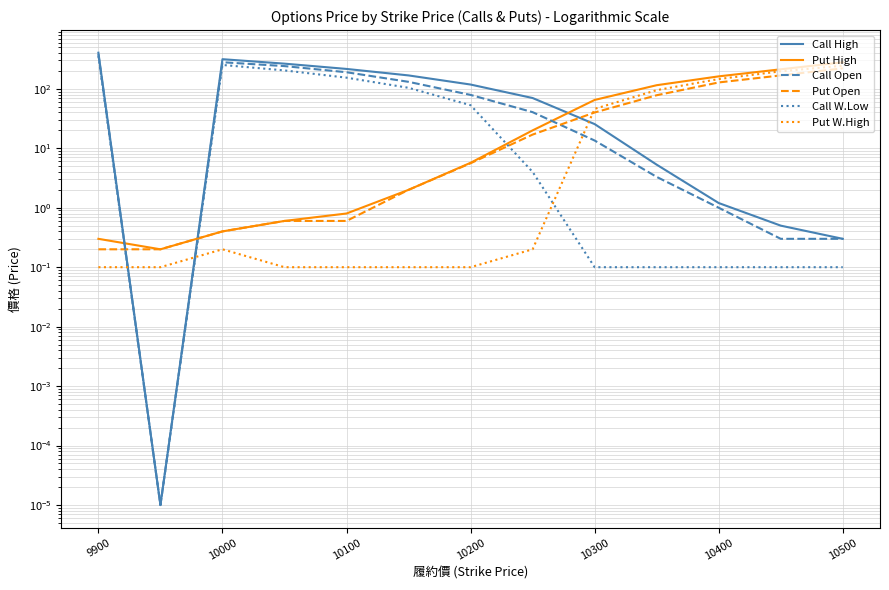

What is the lowest value of the Put W.High series?

0.1